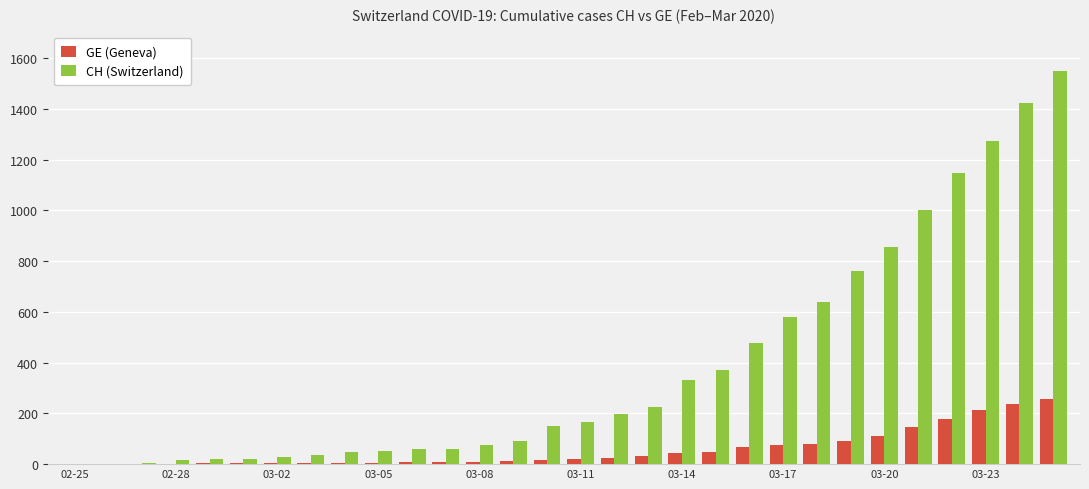

Which series has the largest total across all categories?

CH (Switzerland)